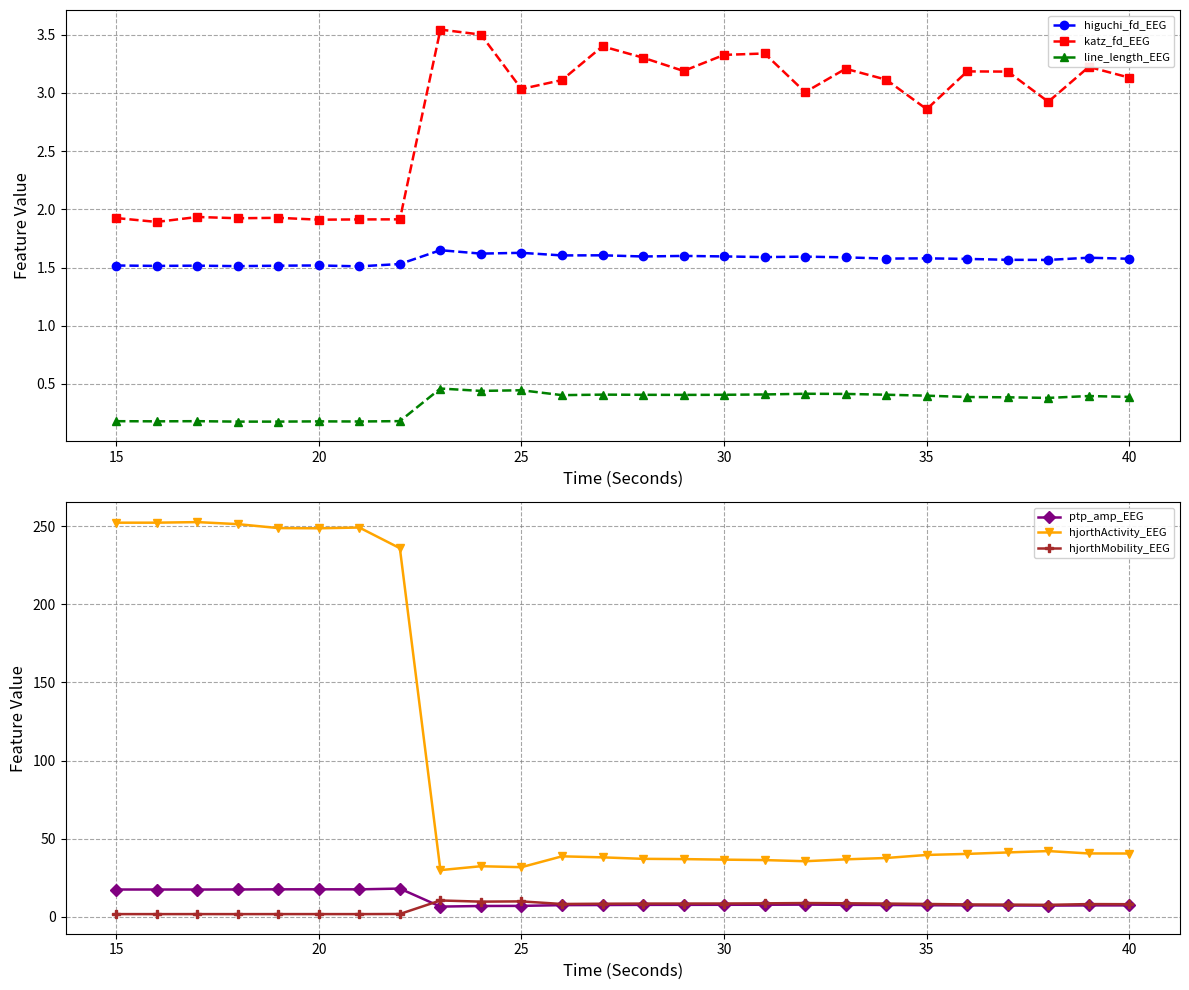

True or false: line_length_EEG and katz_fd_EEG cross at least once.

False